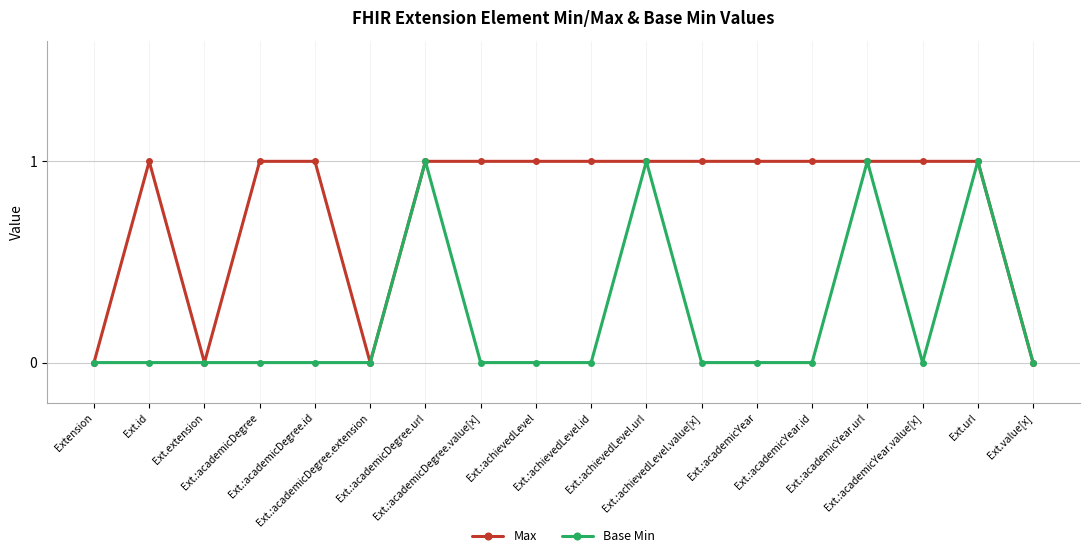

Rank the series by their average value, from lowest to highest.

Base Min, Max